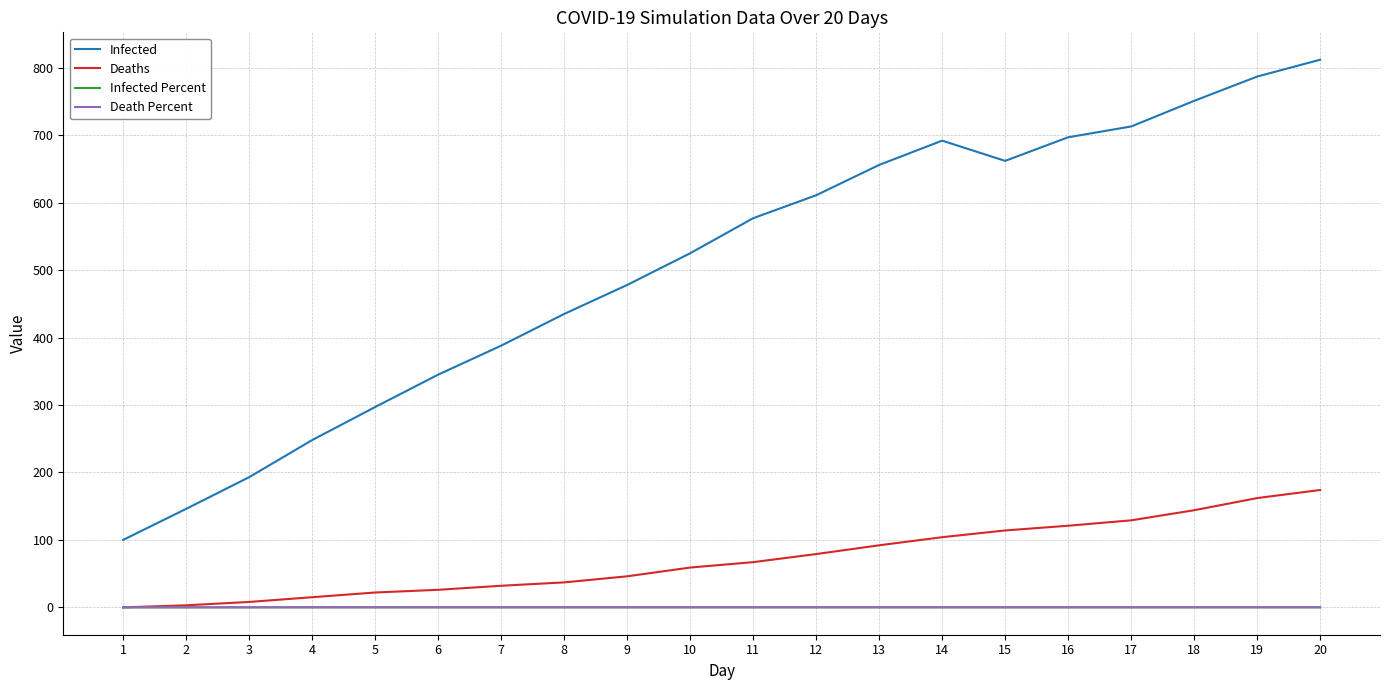

What is the sum of the Deaths values at 2 and 7?

35.0